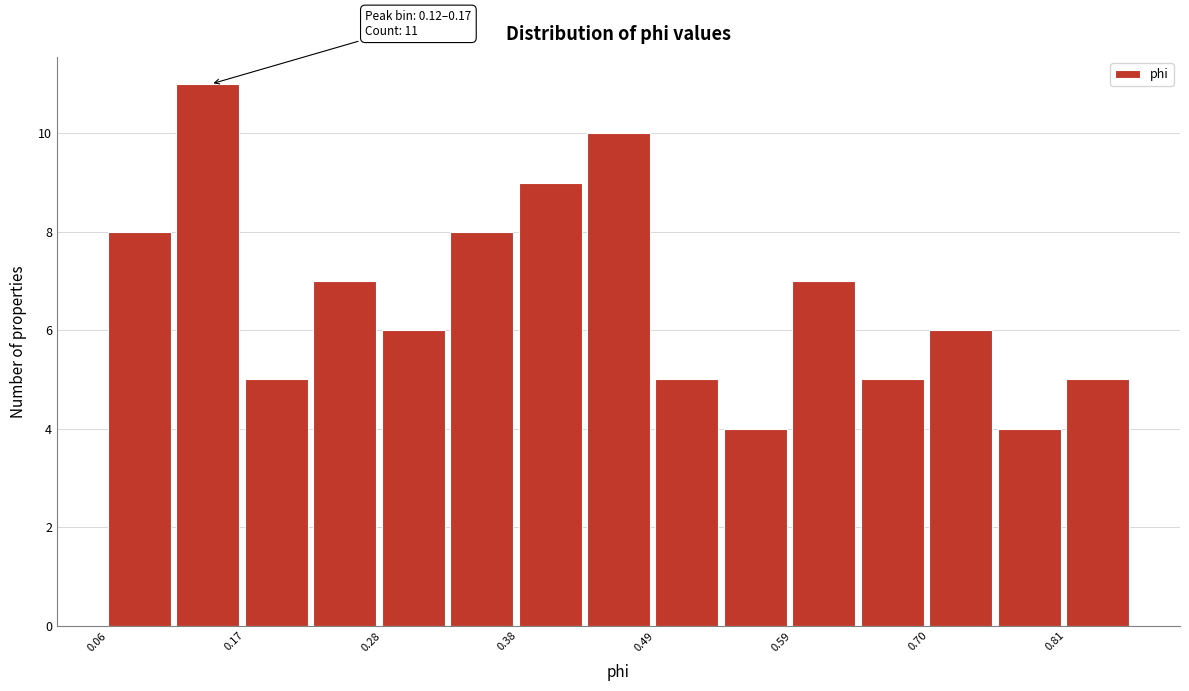

Read against the x-axis, roughly where is the centre of the tallest bar?

0.14